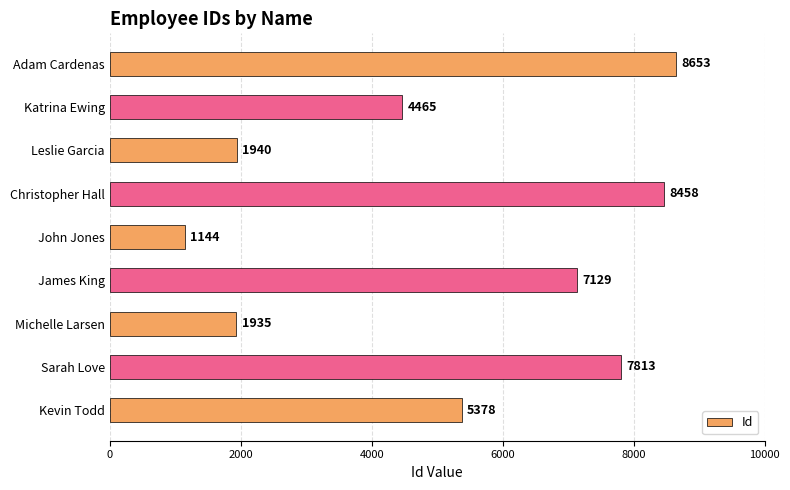

List the labels in order of value, largest first.

Adam Cardenas, Christopher Hall, Sarah Love, James King, Kevin Todd, Katrina Ewing, Leslie Garcia, Michelle Larsen, John Jones